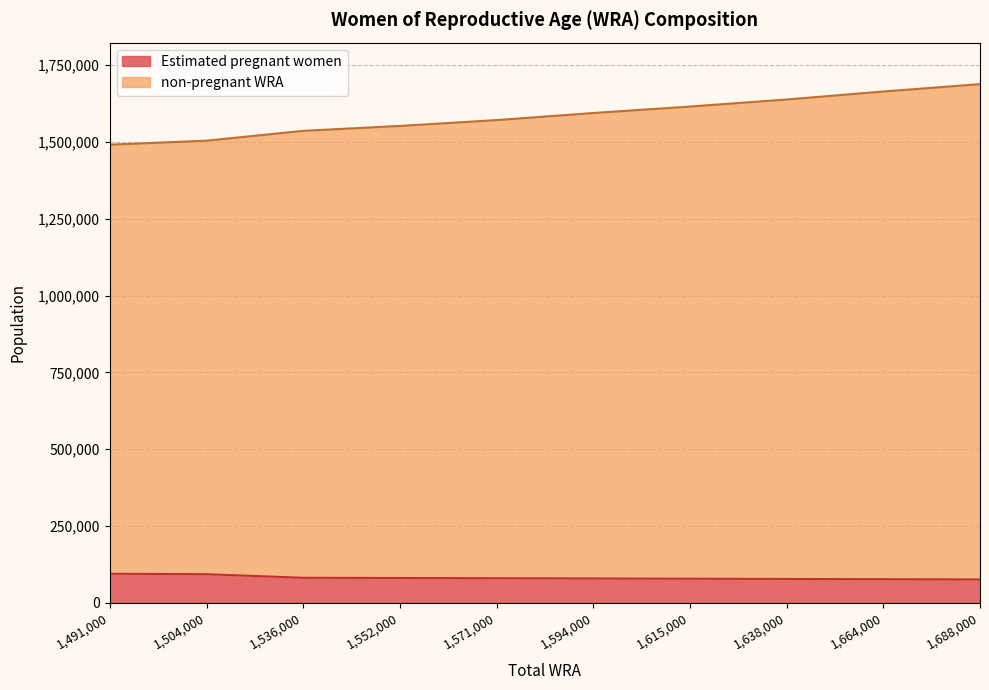

What is the highest value of the non-pregnant WRA series?

1688000.0